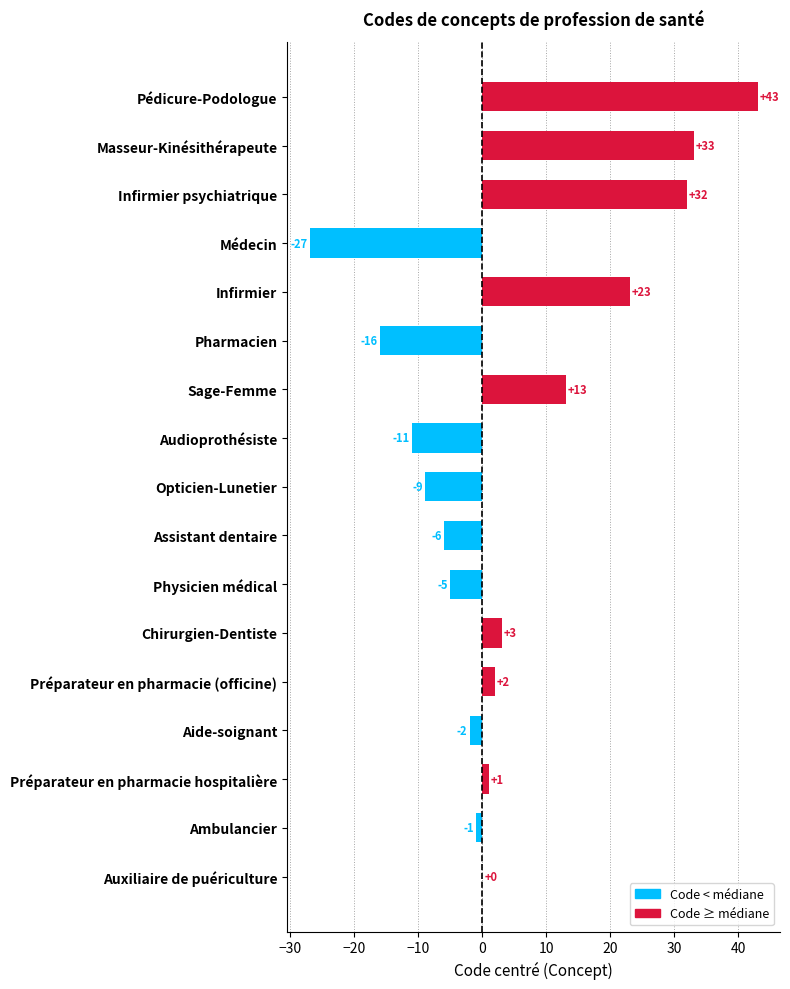

Which category has the highest value across all series?

Pédicure-Podologue